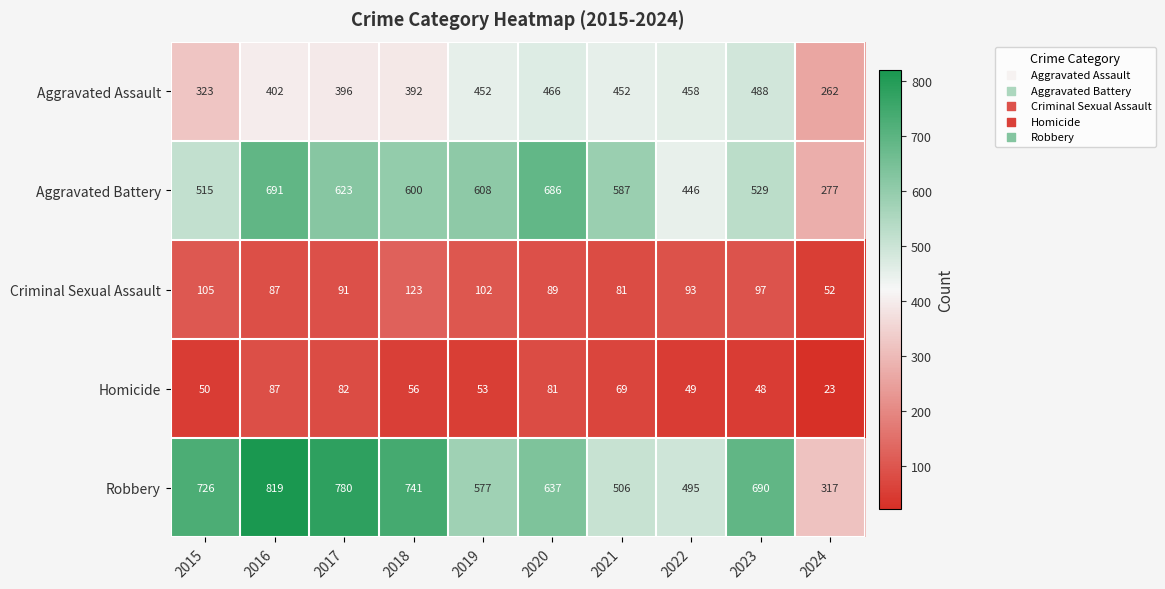

At which category does the chart reach its peak across all series?

2016